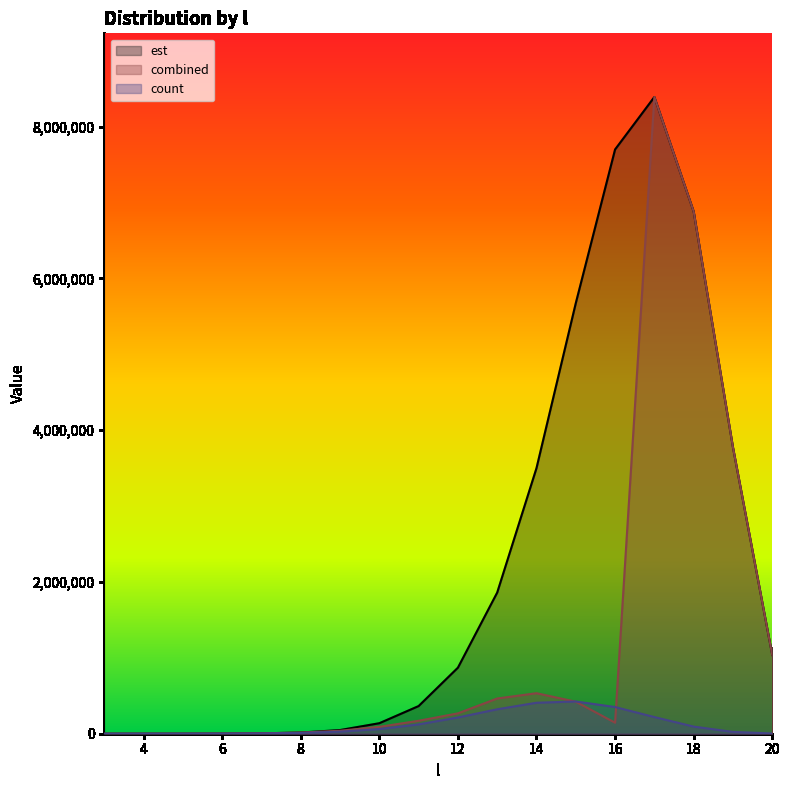

Is it true that combined equals 129.2 at 4?

True